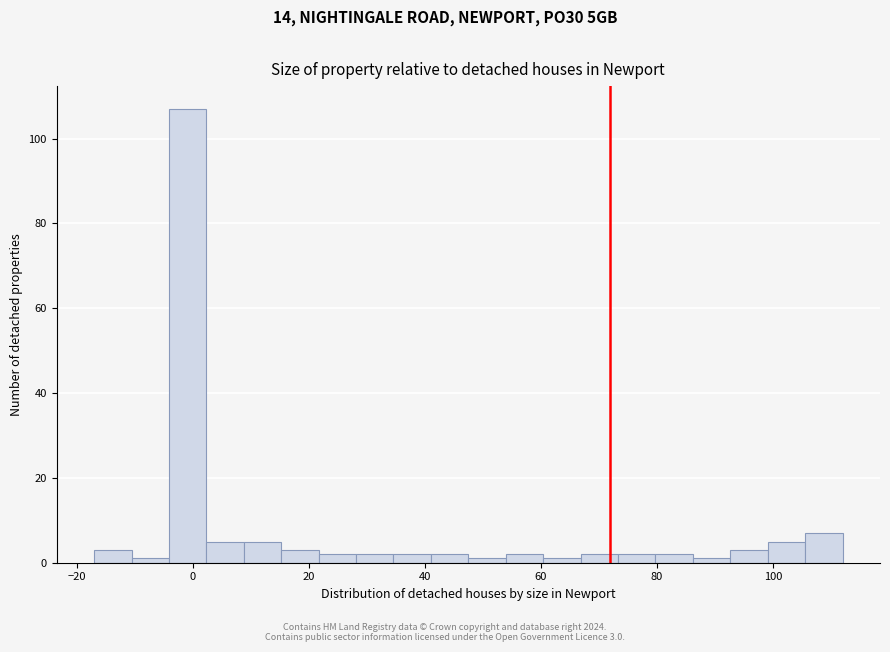

Around what value on the x-axis is the tallest bar? Give the approximate position of its centre, as read against the axis.

0